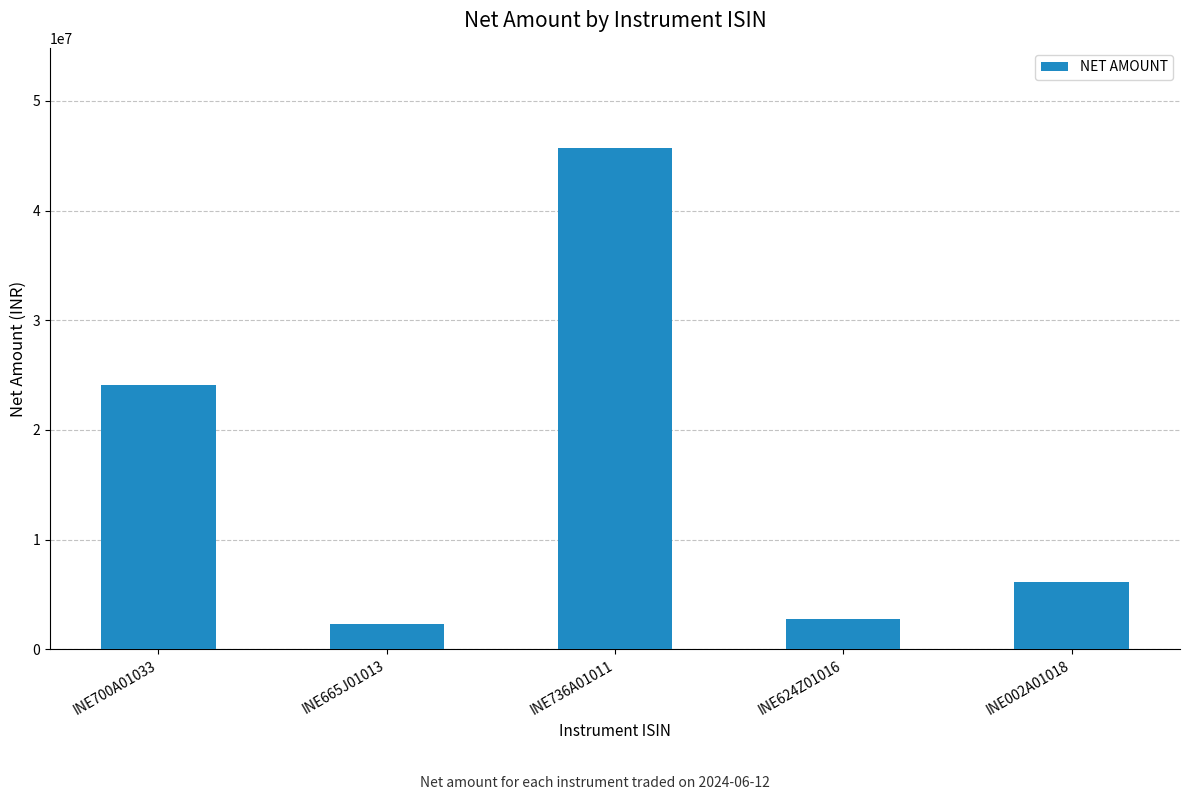

Which label corresponds to the largest value in the chart?

INE736A01011